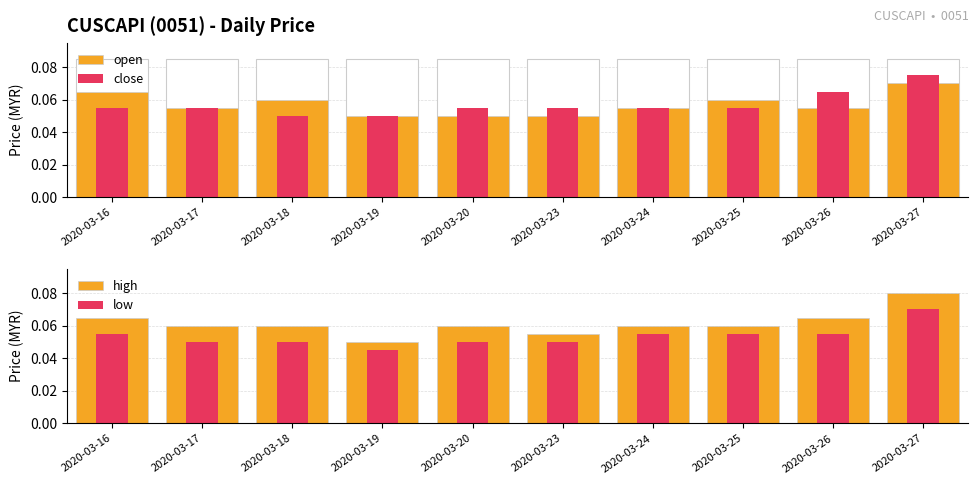

Reading left to right, list all the values displayed in this chart.

open: 2020-03-16=0.1	2020-03-17=0.1	2020-03-18=0.1	2020-03-19=0.1	2020-03-20=0.1	2020-03-23=0.1	2020-03-24=0.1	2020-03-25=0.1	2020-03-26=0.1	2020-03-27=0.1
close: 2020-03-16=0.1	2020-03-17=0.1	2020-03-18=0.1	2020-03-19=0.1	2020-03-20=0.1	2020-03-23=0.1	2020-03-24=0.1	2020-03-25=0.1	2020-03-26=0.1	2020-03-27=0.1
high: 2020-03-16=0.1	2020-03-17=0.1	2020-03-18=0.1	2020-03-19=0.1	2020-03-20=0.1	2020-03-23=0.1	2020-03-24=0.1	2020-03-25=0.1	2020-03-26=0.1	2020-03-27=0.1
low: 2020-03-16=0.1	2020-03-17=0.1	2020-03-18=0.1	2020-03-19=0.0	2020-03-20=0.1	2020-03-23=0.1	2020-03-24=0.1	2020-03-25=0.1	2020-03-26=0.1	2020-03-27=0.1